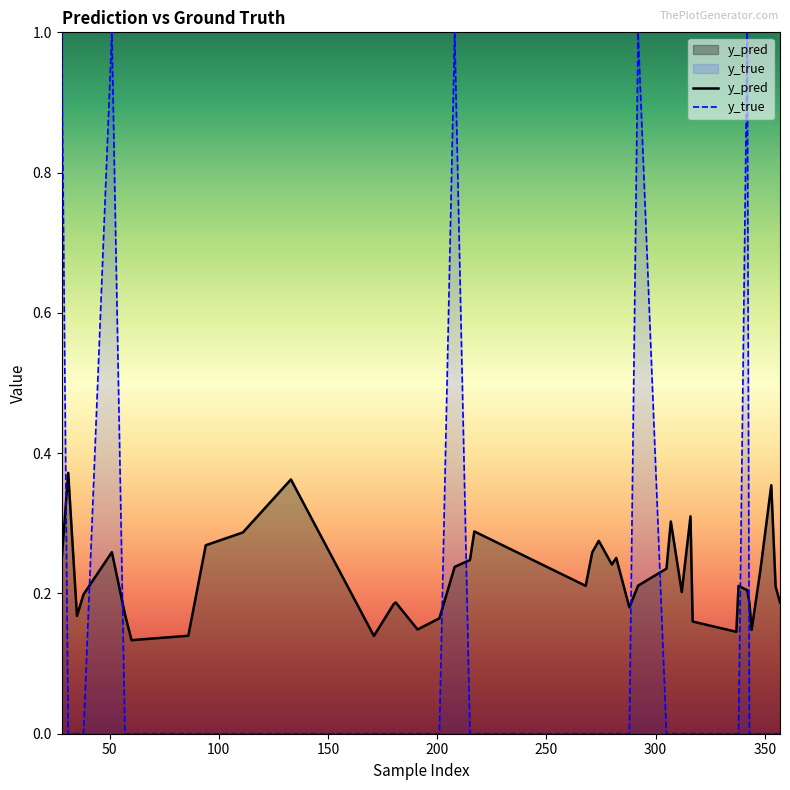

List the series in order of their overall mean, highest first.

y_pred, y_true